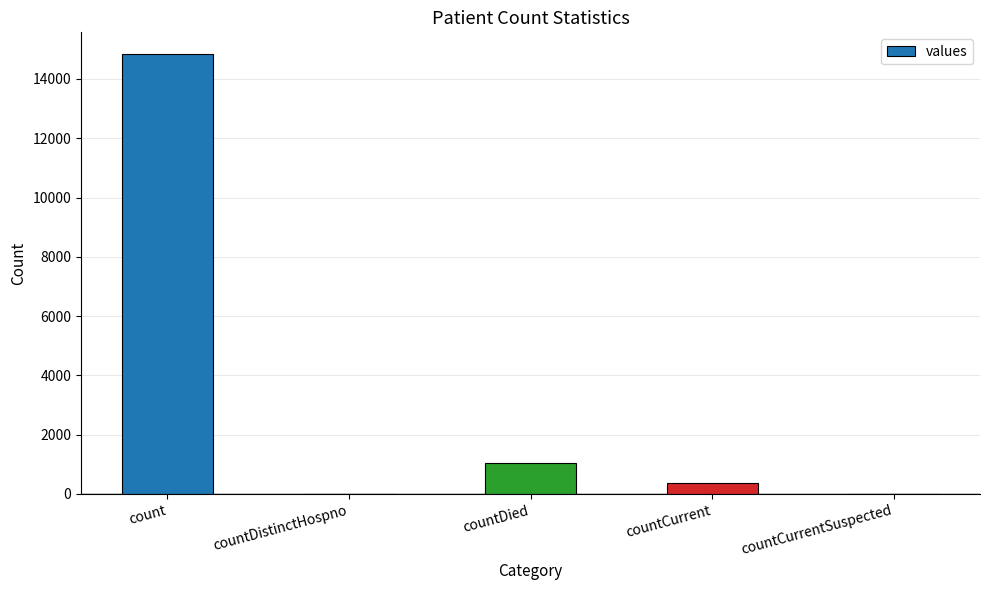

Where is the data nearest to the value 7416?

countDied